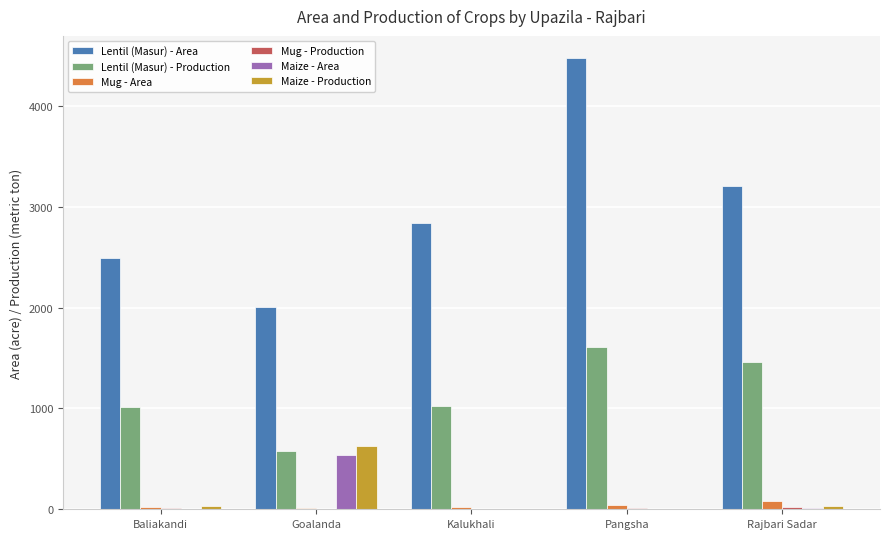

What is the maximum value shown in the chart?

4470